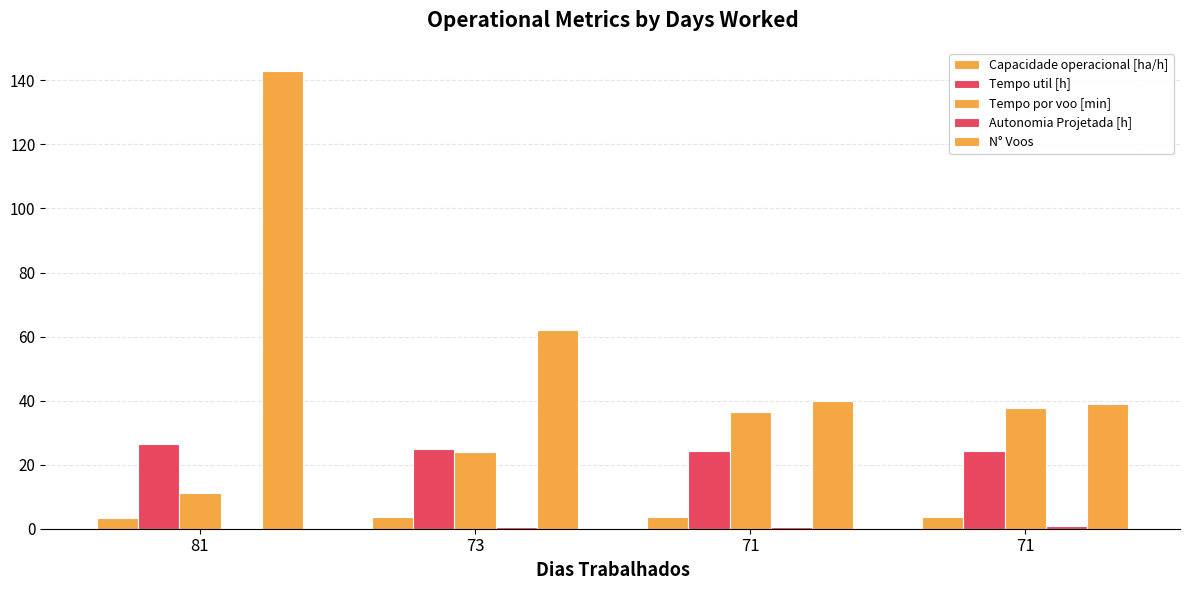

What is the lowest value of the Capacidade operacional [ha/h] series?

3.2